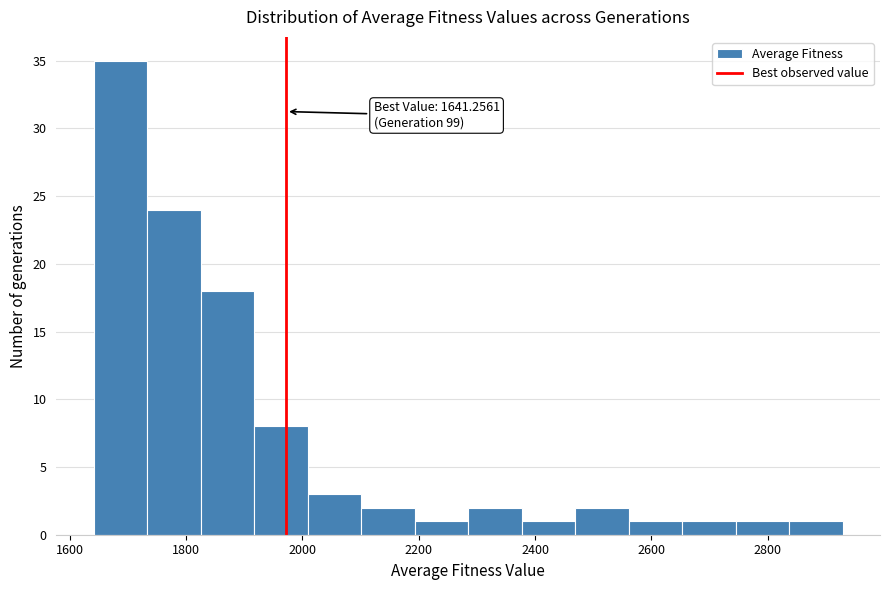

Over which range of the x-axis is the bar tallest?

1640 to 1740